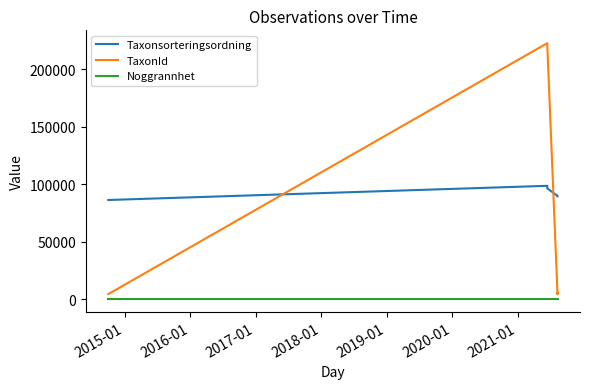

True or false: Noggrannhet has a value of 25 at 2017-01.

True